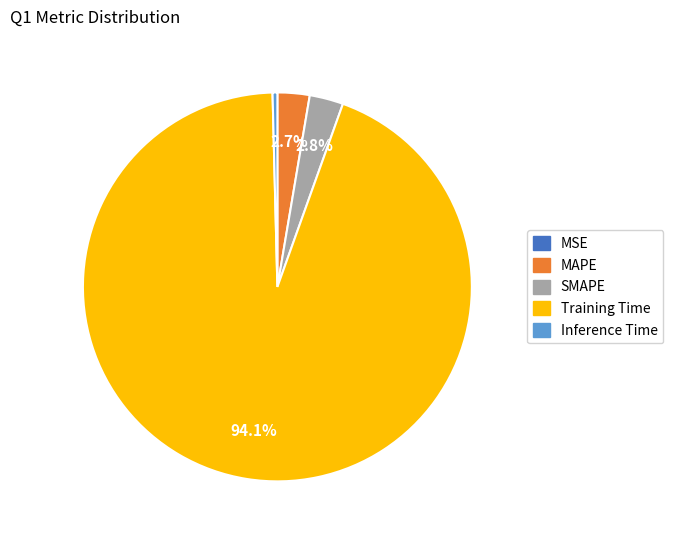

The Training Time slice represents 94% of the pie. True or false?

True